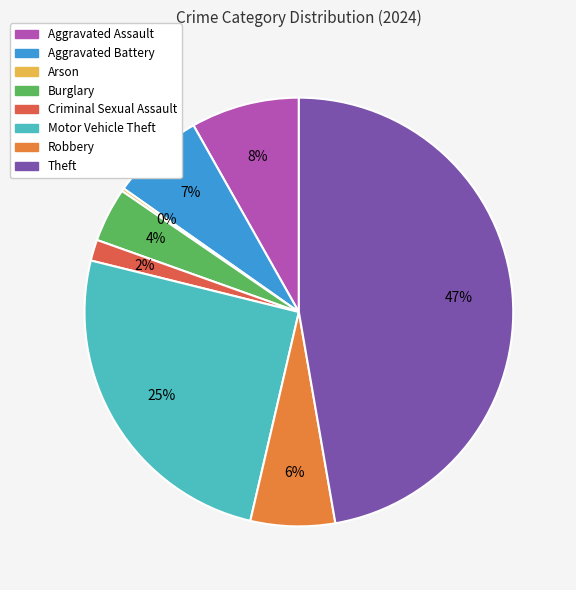

True or false: Aggravated Assault accounts for 1% of the total.

False